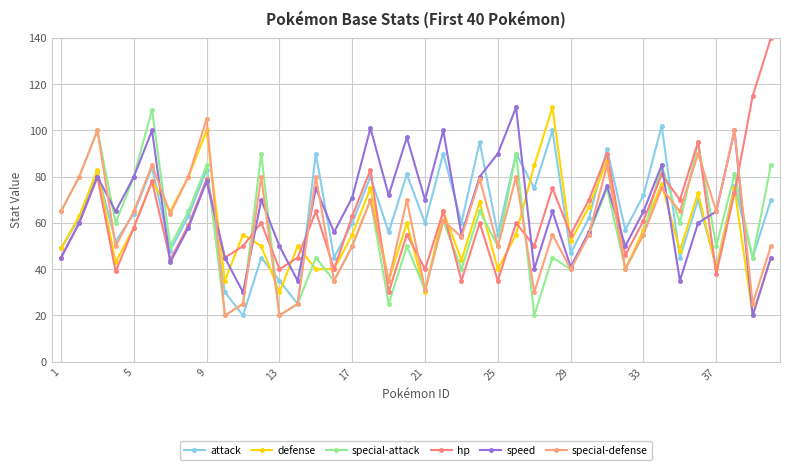

Reading left to right, extract all data points from this chart.

attack: 49	62	82	52	64	84	48	63	83	30	20	45	35	25	90	45	60	80	56	81	60	90	60	95	55	90	75	100	47	62	92	57	72	102	45	70	41	76	45	70
defense: 49	63	83	43	58	78	65	80	100	35	55	50	30	50	40	40	55	75	35	60	30	65	44	69	40	55	85	110	52	67	87	40	57	77	48	73	40	75	20	45
special-attack: 65	80	100	60	80	109	50	65	85	20	25	90	20	25	45	35	50	70	25	50	31	61	40	65	50	90	20	45	40	55	75	40	55	85	60	95	50	81	45	85
hp: 45	60	80	39	58	78	44	59	79	45	50	60	40	45	65	40	63	83	30	55	40	65	35	60	35	60	50	75	55	70	90	46	61	81	70	95	38	73	115	140
speed: 45	60	80	65	80	100	43	58	78	45	30	70	50	35	75	56	71	101	72	97	70	100	55	80	90	110	40	65	41	56	76	50	65	85	35	60	65	100	20	45
special-defense: 65	80	100	50	65	85	64	80	105	20	25	80	20	25	80	35	50	70	35	70	31	61	54	79	50	80	30	55	40	55	85	40	55	75	65	90	65	100	25	50